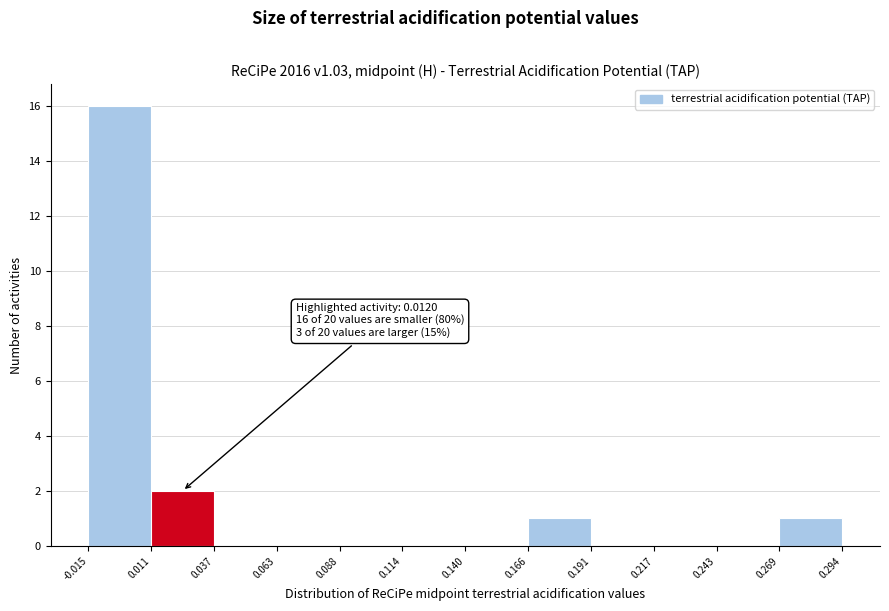

Over which range of the x-axis is the bar tallest?

-0.015 to 0.011